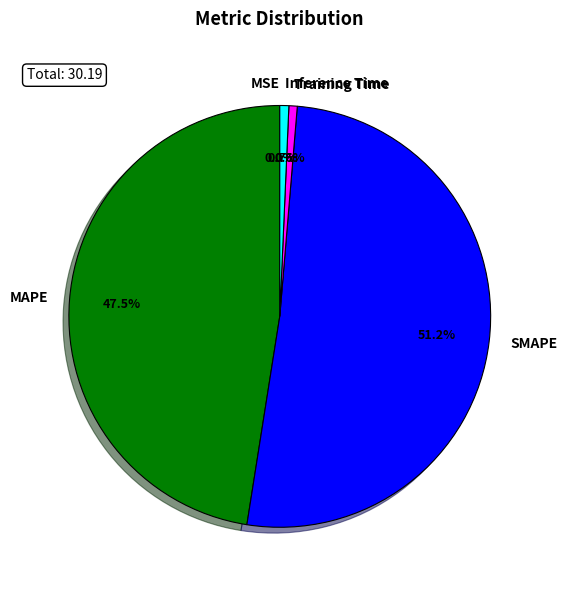

What is the largest slice in the pie chart?

SMAPE